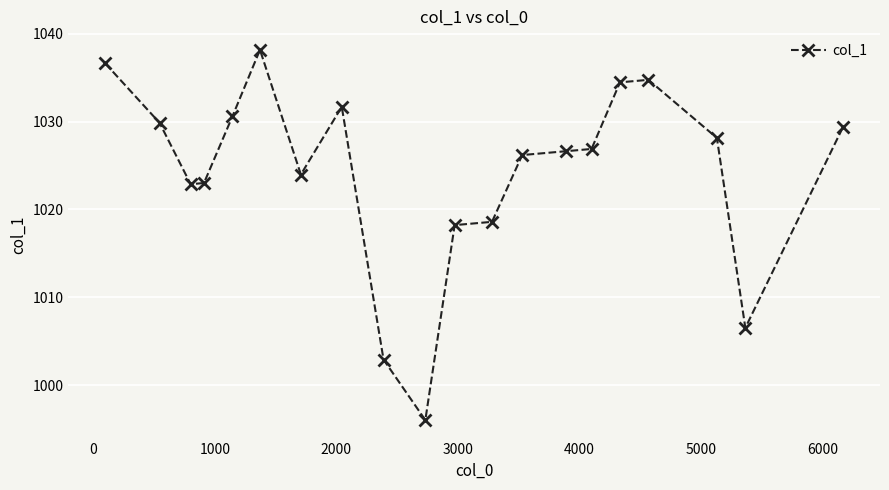

What is the value of the 7th point from the left?

1024.0